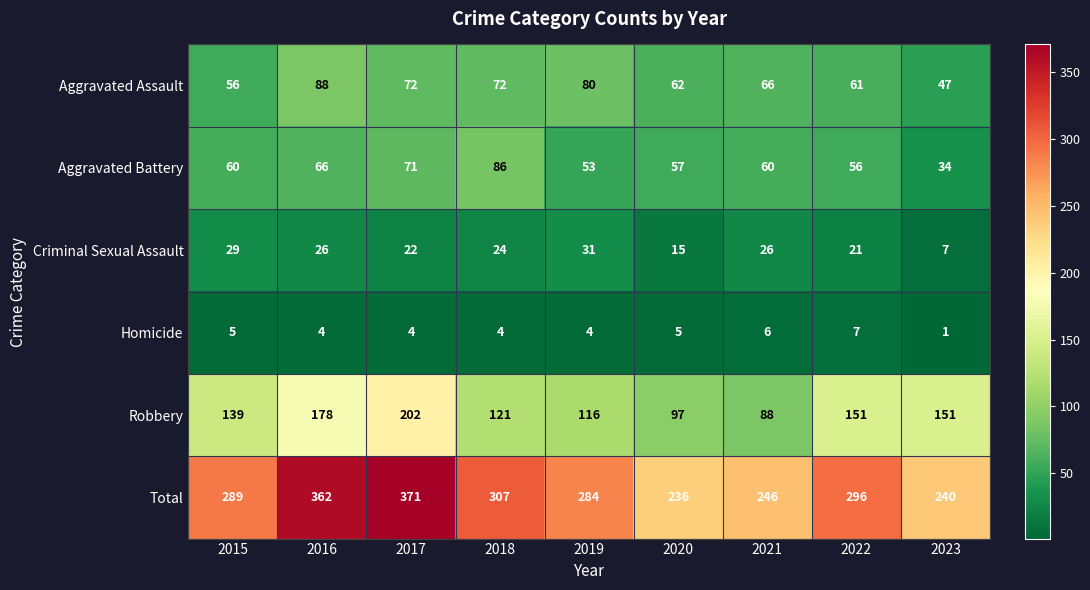

Which series has the largest range (max minus min)?

Total